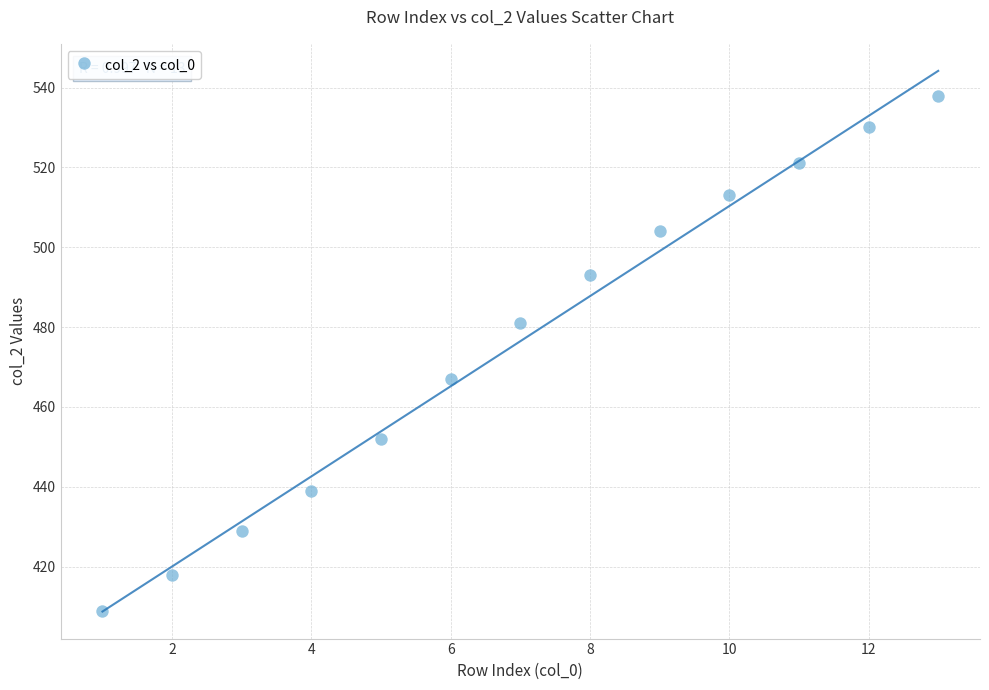

What is the range of Y values (max minus min)?

129